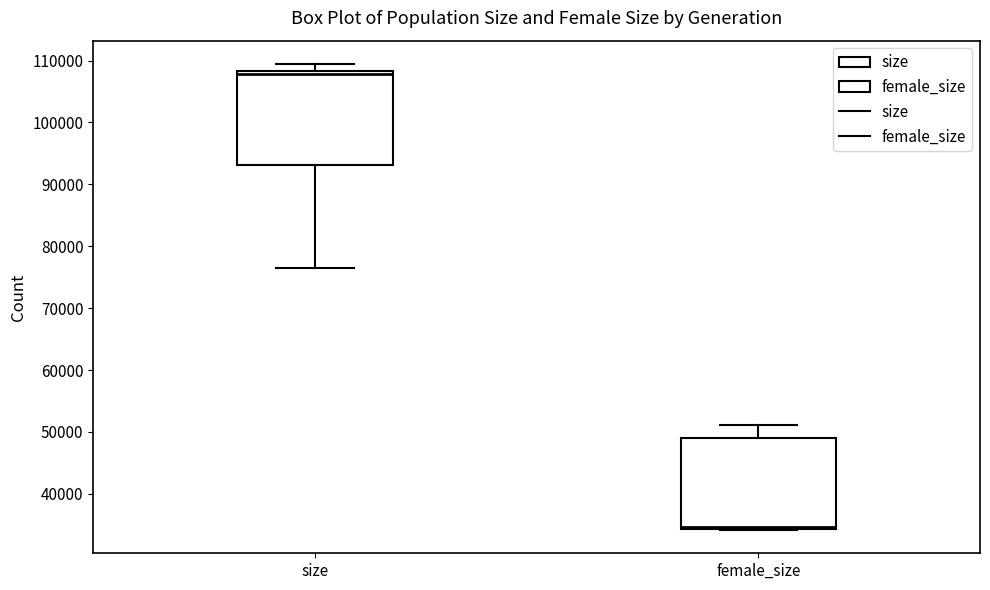

Which box's median line is the lowest?

female_size